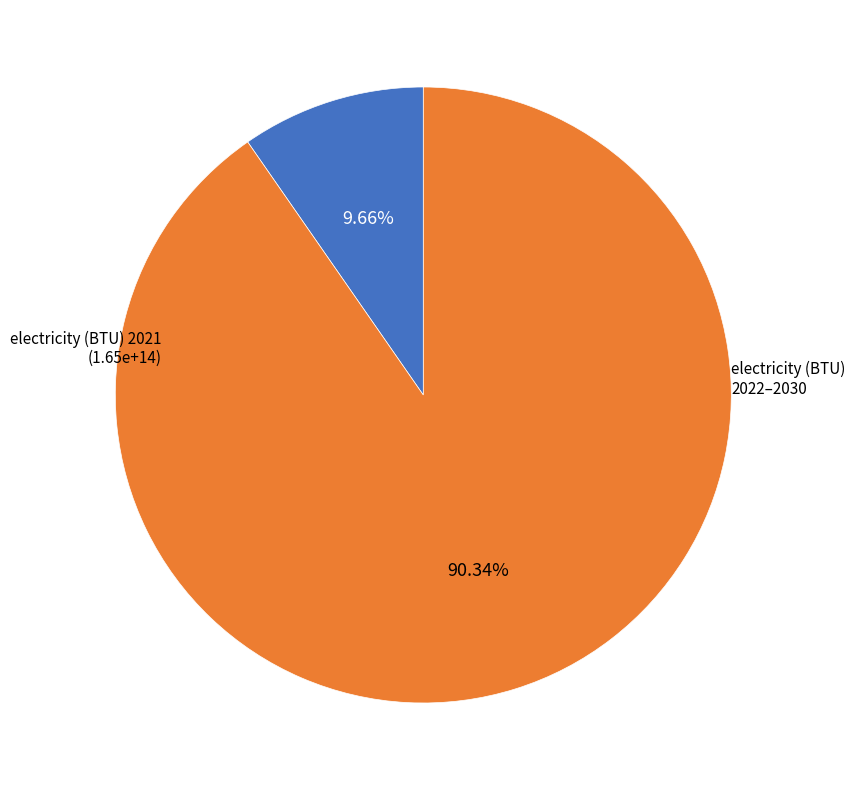

Is there any slice that represents more than half of the pie?

Yes